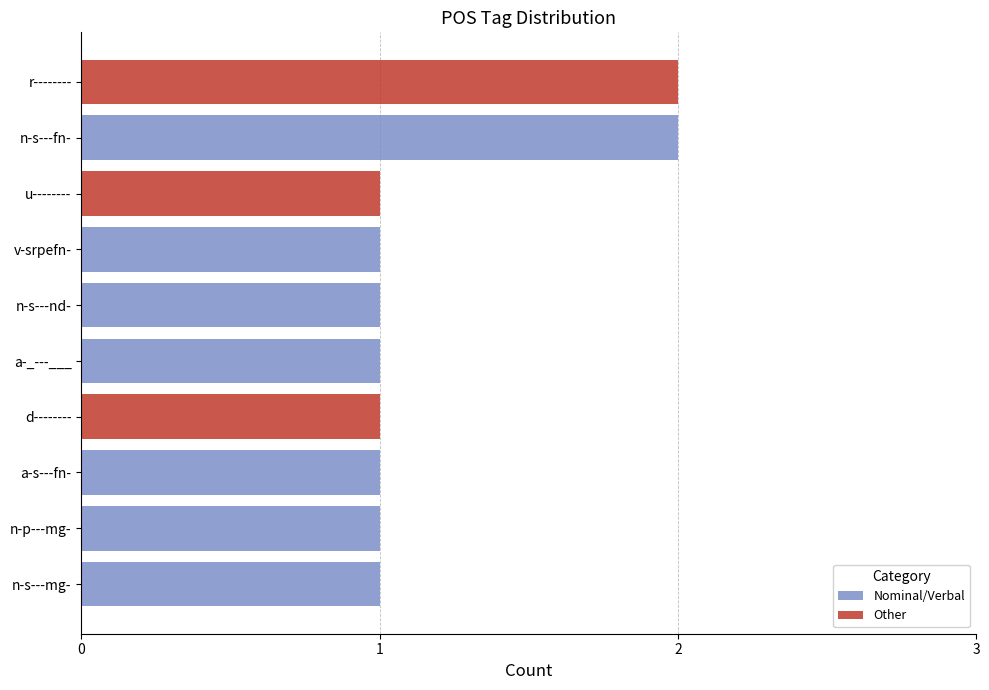

The value of Nominal/Verbal at n-s---fn- is 2. True or false?

True